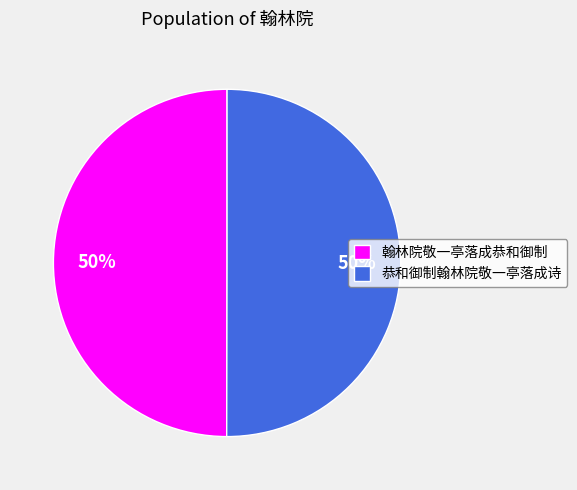

Is it true that 翰林院敬一亭落成恭和御制 is 50% of the pie?

True